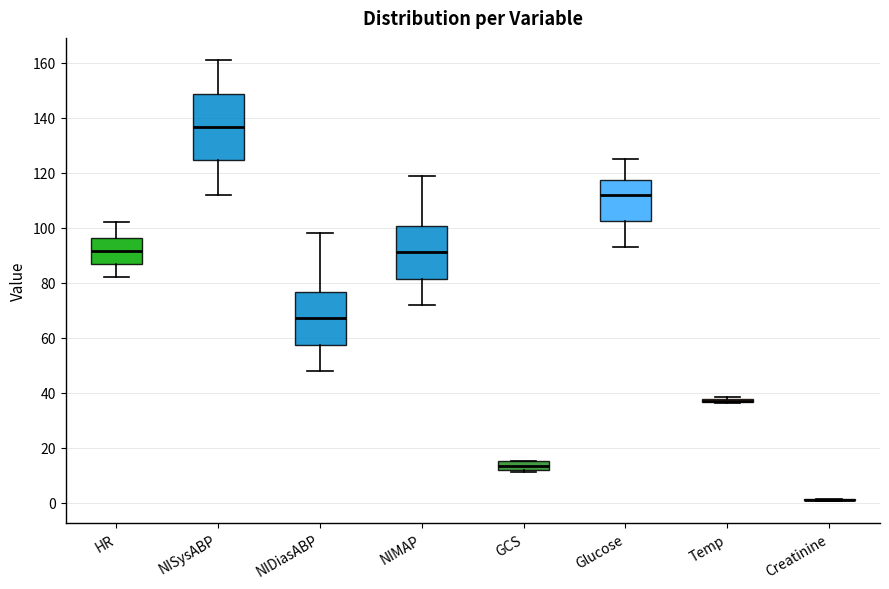

Which box is the tallest, from its lower edge to its upper edge?

NISysABP